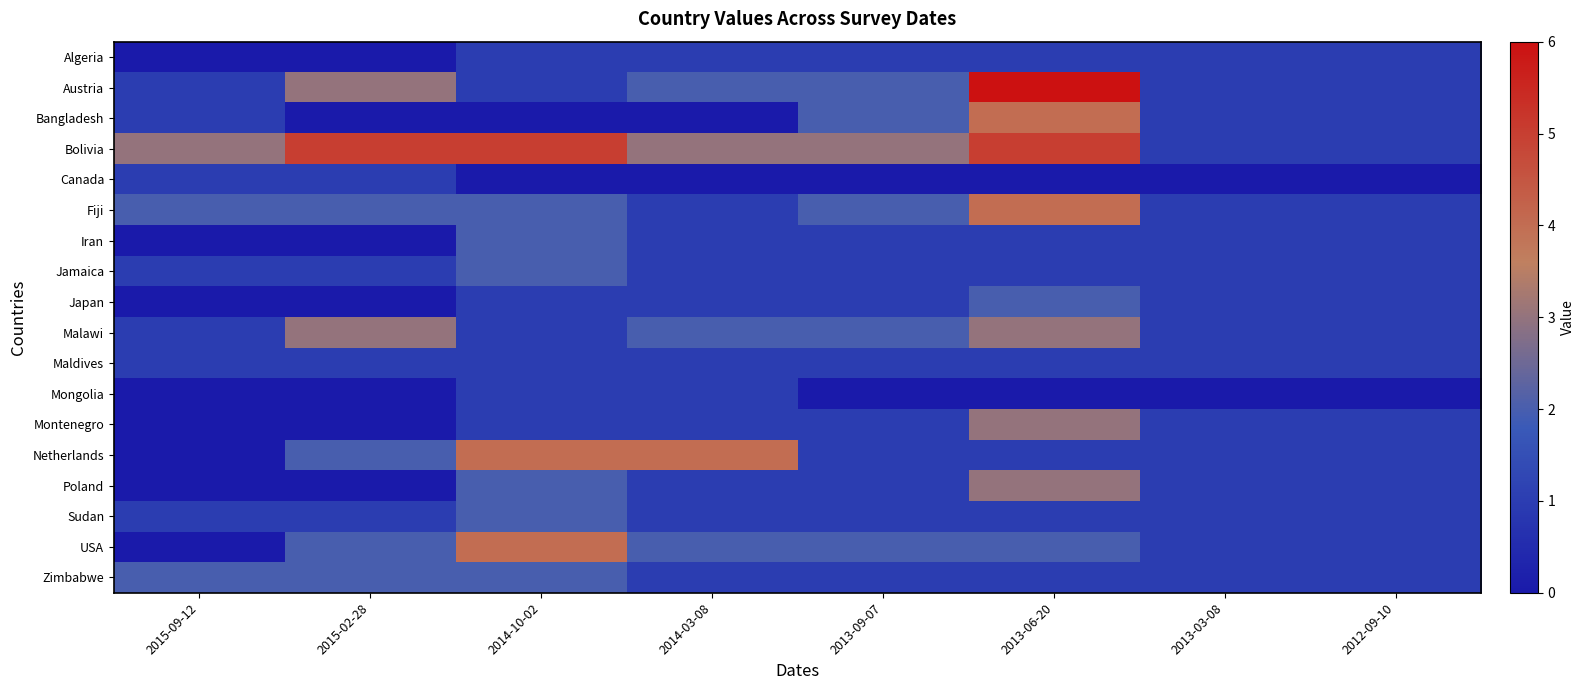

Reading right to left, transcribe all the data shown in this chart.

Algeria: 2012-09-10=1	2013-03-08=1	2013-06-20=1	2013-09-07=1	2014-03-08=1	2014-10-02=1	2015-02-28=0	2015-09-12=0
Austria: 2012-09-10=1	2013-03-08=1	2013-06-20=6	2013-09-07=2	2014-03-08=2	2014-10-02=1	2015-02-28=3	2015-09-12=1
Bangladesh: 2012-09-10=1	2013-03-08=1	2013-06-20=4	2013-09-07=2	2014-03-08=0	2014-10-02=0	2015-02-28=0	2015-09-12=1
Bolivia: 2012-09-10=1	2013-03-08=1	2013-06-20=5	2013-09-07=3	2014-03-08=3	2014-10-02=5	2015-02-28=5	2015-09-12=3
Canada: 2012-09-10=0	2013-03-08=0	2013-06-20=0	2013-09-07=0	2014-03-08=0	2014-10-02=0	2015-02-28=1	2015-09-12=1
Fiji: 2012-09-10=1	2013-03-08=1	2013-06-20=4	2013-09-07=2	2014-03-08=1	2014-10-02=2	2015-02-28=2	2015-09-12=2
Iran: 2012-09-10=1	2013-03-08=1	2013-06-20=1	2013-09-07=1	2014-03-08=1	2014-10-02=2	2015-02-28=0	2015-09-12=0
Jamaica: 2012-09-10=1	2013-03-08=1	2013-06-20=1	2013-09-07=1	2014-03-08=1	2014-10-02=2	2015-02-28=1	2015-09-12=1
Japan: 2012-09-10=1	2013-03-08=1	2013-06-20=2	2013-09-07=1	2014-03-08=1	2014-10-02=1	2015-02-28=0	2015-09-12=0
Malawi: 2012-09-10=1	2013-03-08=1	2013-06-20=3	2013-09-07=2	2014-03-08=2	2014-10-02=1	2015-02-28=3	2015-09-12=1
Maldives: 2012-09-10=1	2013-03-08=1	2013-06-20=1	2013-09-07=1	2014-03-08=1	2014-10-02=1	2015-02-28=1	2015-09-12=1
Mongolia: 2012-09-10=0	2013-03-08=0	2013-06-20=0	2013-09-07=0	2014-03-08=1	2014-10-02=1	2015-02-28=0	2015-09-12=0
Montenegro: 2012-09-10=1	2013-03-08=1	2013-06-20=3	2013-09-07=1	2014-03-08=1	2014-10-02=1	2015-02-28=0	2015-09-12=0
Netherlands: 2012-09-10=1	2013-03-08=1	2013-06-20=1	2013-09-07=1	2014-03-08=4	2014-10-02=4	2015-02-28=2	2015-09-12=0
Poland: 2012-09-10=1	2013-03-08=1	2013-06-20=3	2013-09-07=1	2014-03-08=1	2014-10-02=2	2015-02-28=0	2015-09-12=0
Sudan: 2012-09-10=1	2013-03-08=1	2013-06-20=1	2013-09-07=1	2014-03-08=1	2014-10-02=2	2015-02-28=1	2015-09-12=1
USA: 2012-09-10=1	2013-03-08=1	2013-06-20=2	2013-09-07=2	2014-03-08=2	2014-10-02=4	2015-02-28=2	2015-09-12=0
Zimbabwe: 2012-09-10=1	2013-03-08=1	2013-06-20=1	2013-09-07=1	2014-03-08=1	2014-10-02=2	2015-02-28=2	2015-09-12=2